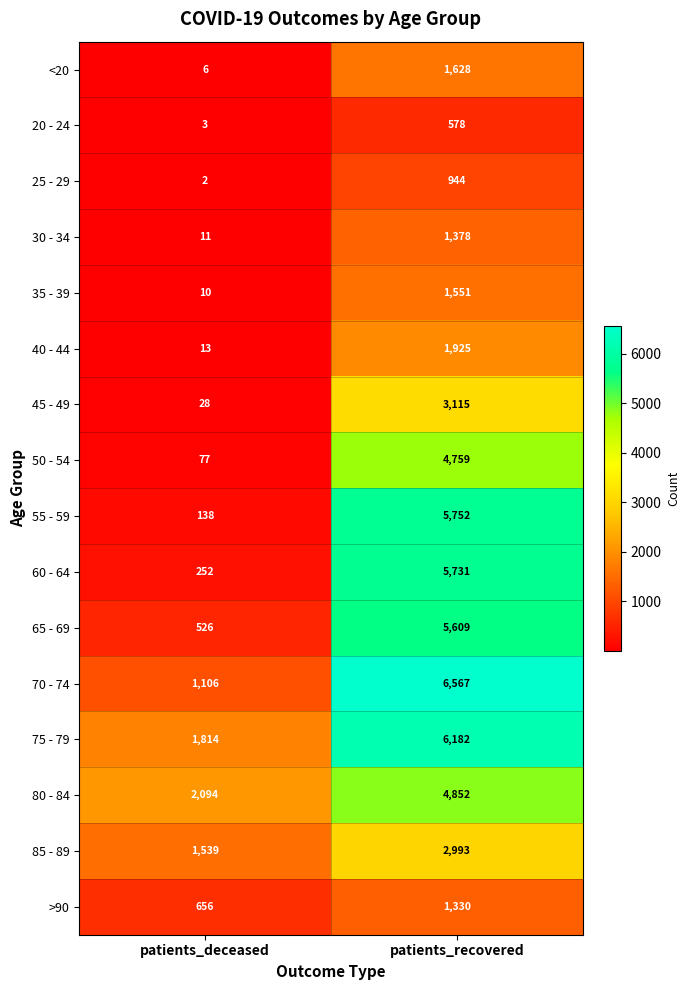

Where is 35 - 39 nearest to the value 780?

patients_deceased